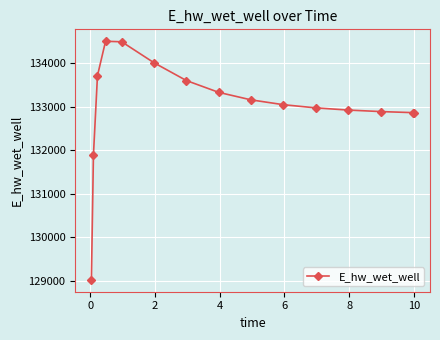

Does the chart have visible grid lines?

Yes